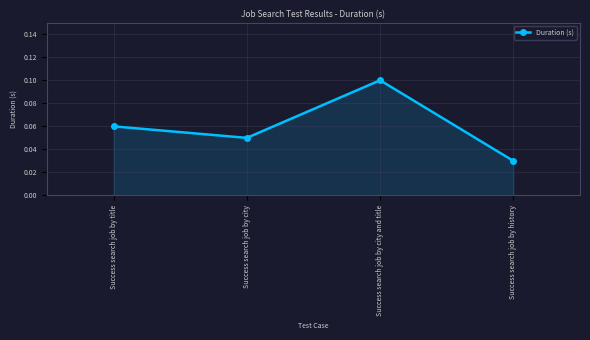

Which has a higher value, Success search job by title or Success search job by history?

Success search job by title